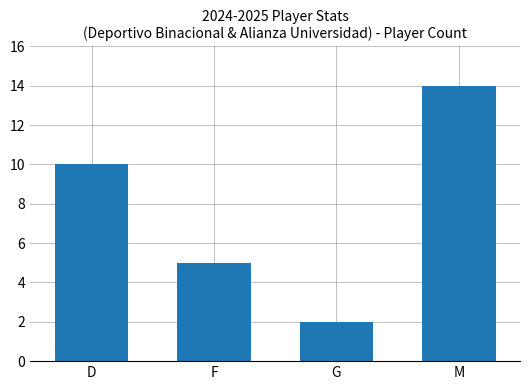

List the labels in order of value, smallest first.

G, F, D, M